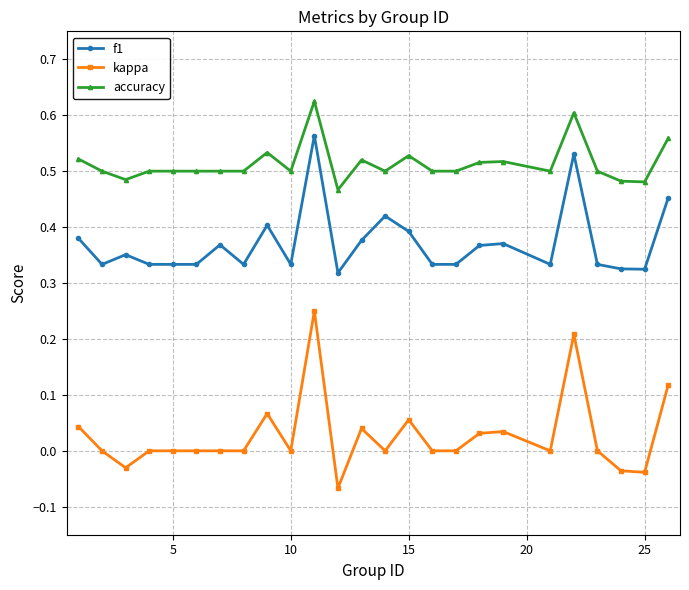

True or false: kappa has more than 0 interior local peaks.

True